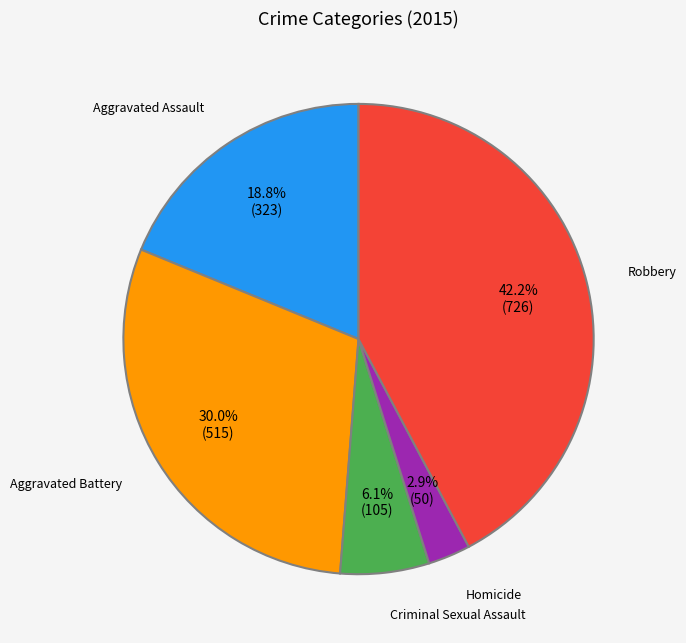

To the nearest percent, what is the combined percentage of Aggravated Battery and Aggravated Assault?

49%